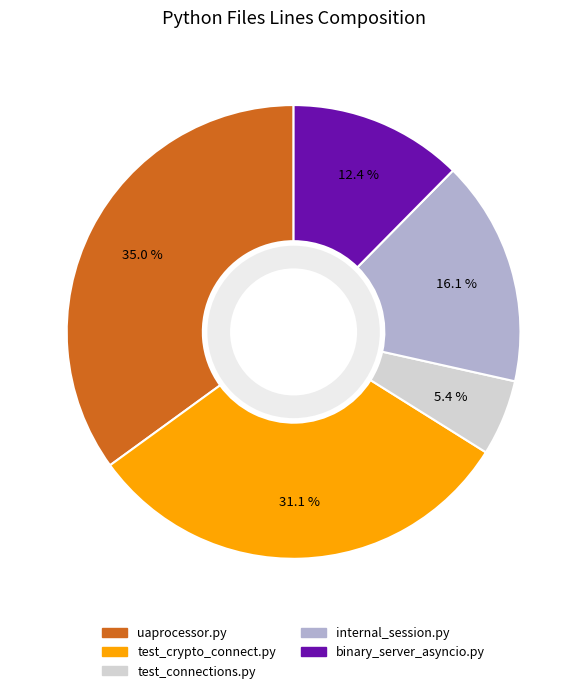

What is the largest slice in the pie chart?

uaprocessor.py